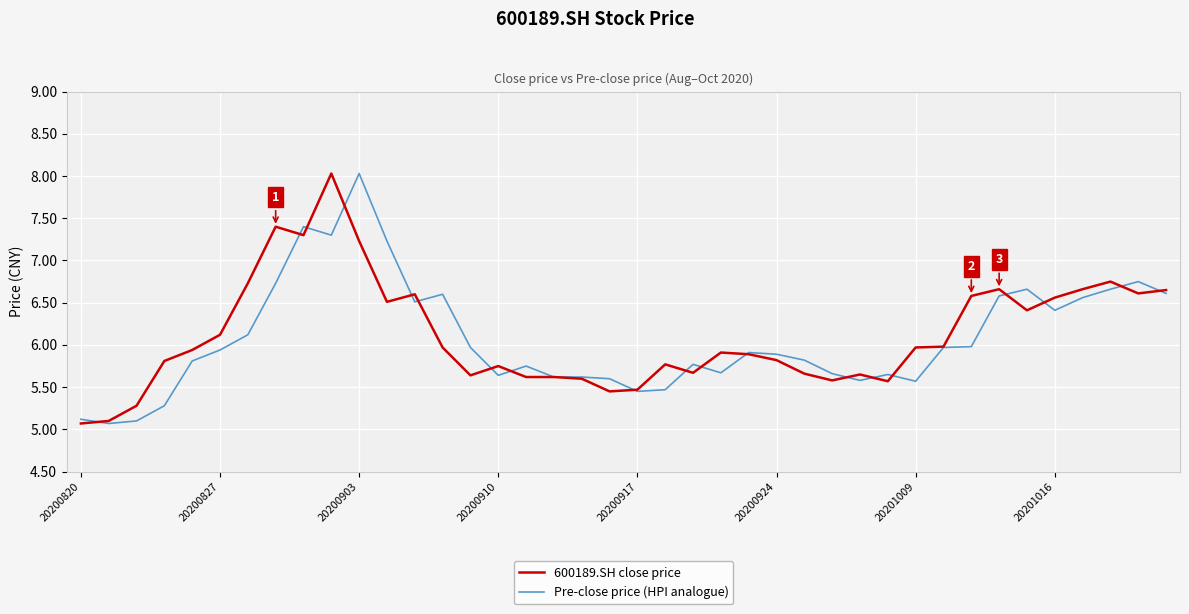

What is the minimum value for Pre-close price (HPI analogue)?

5.1